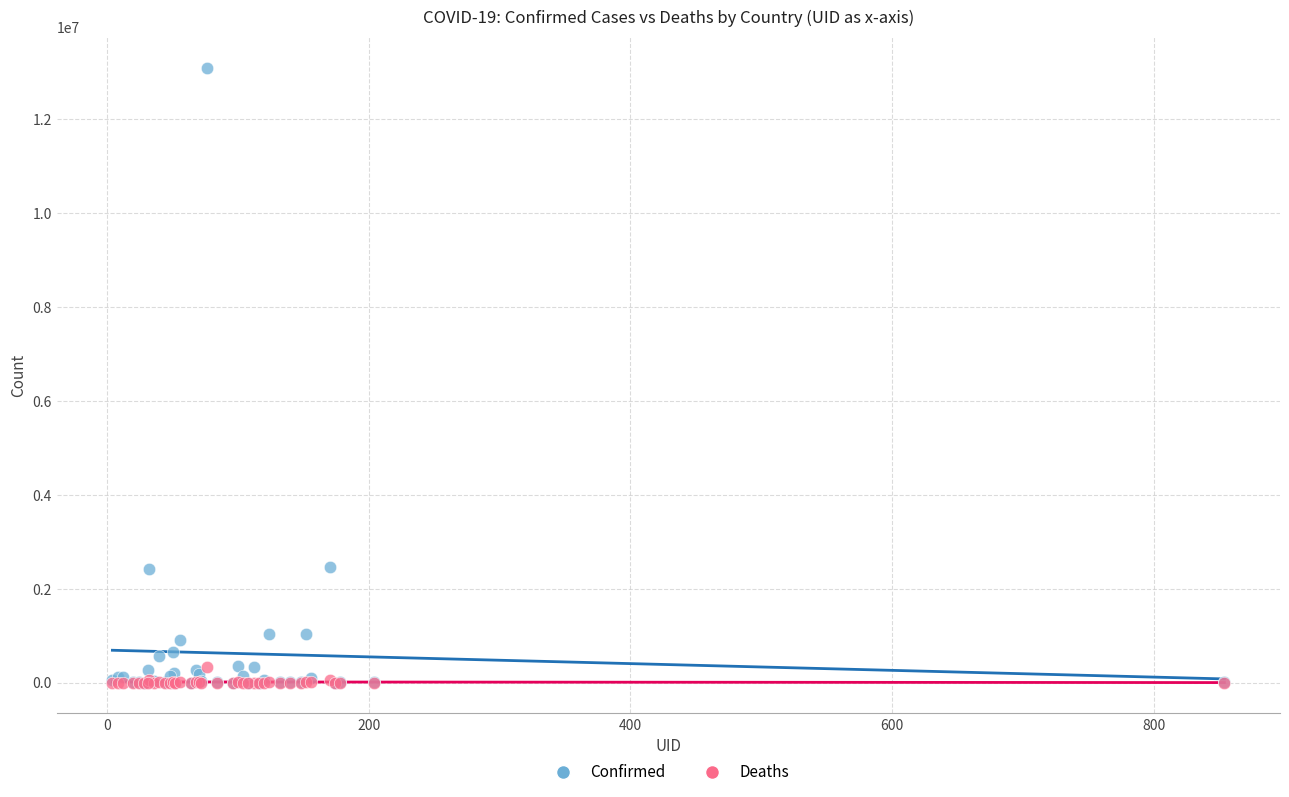

Which series contains the highest Y value?

Confirmed